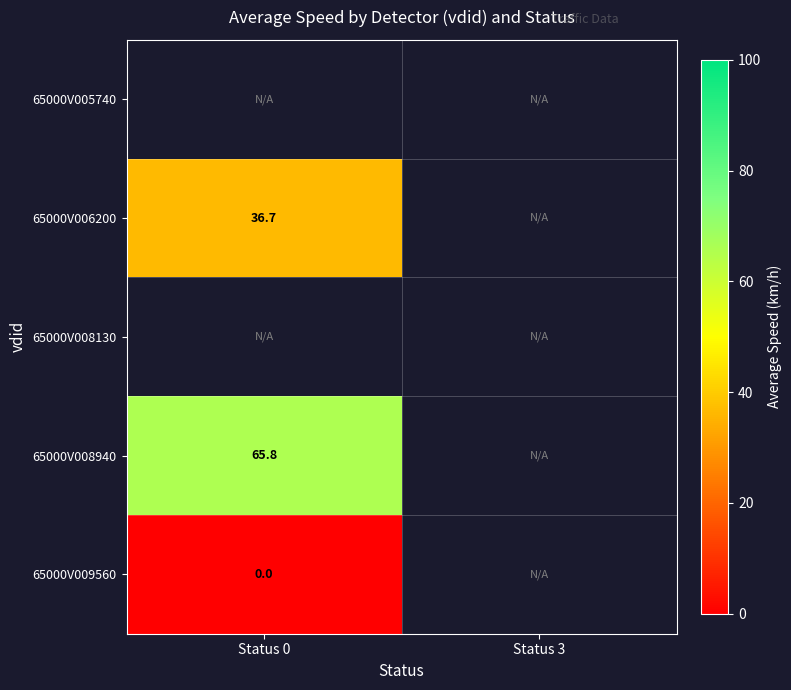

How many series are shown in this chart?

5